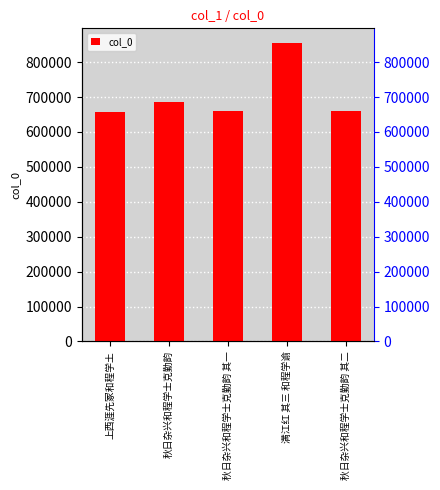

True or false: the data shows 661421 at 秋日杂兴和程学士克勤韵 其二.

True